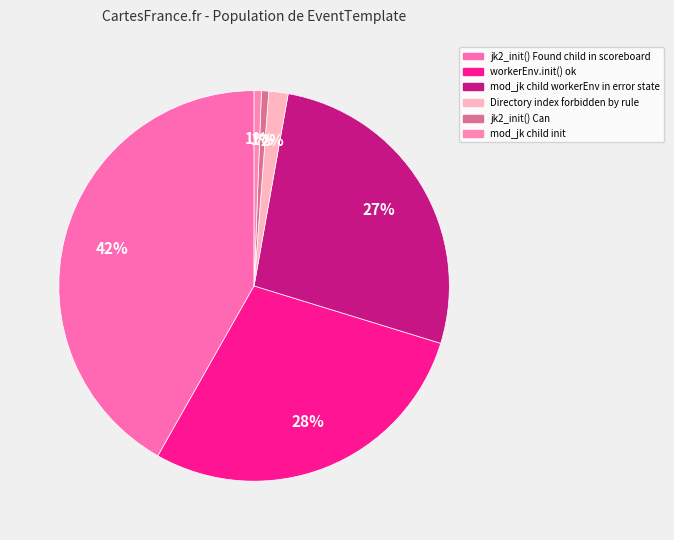

How many segments does this pie chart have?

6